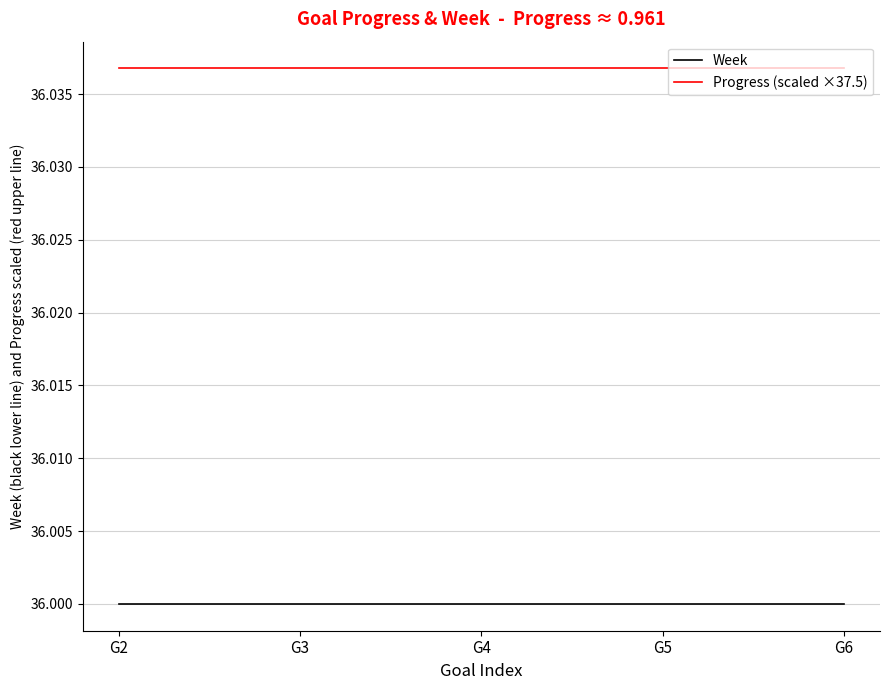

The value of Progress (scaled ×37.5) at G5 is 53.3. True or false?

False